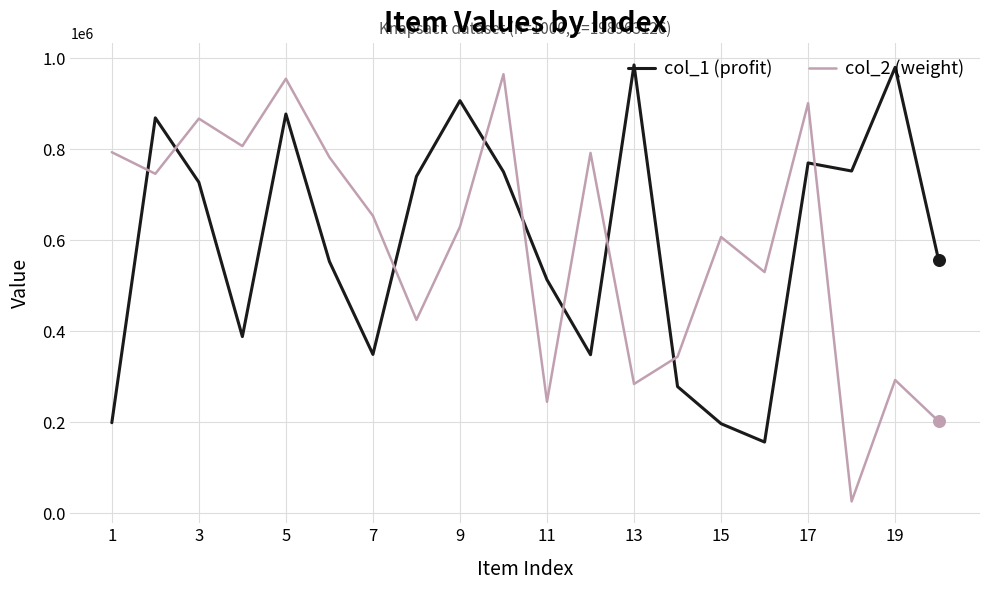

Which series has the widest spread of values?

col_2 (weight)